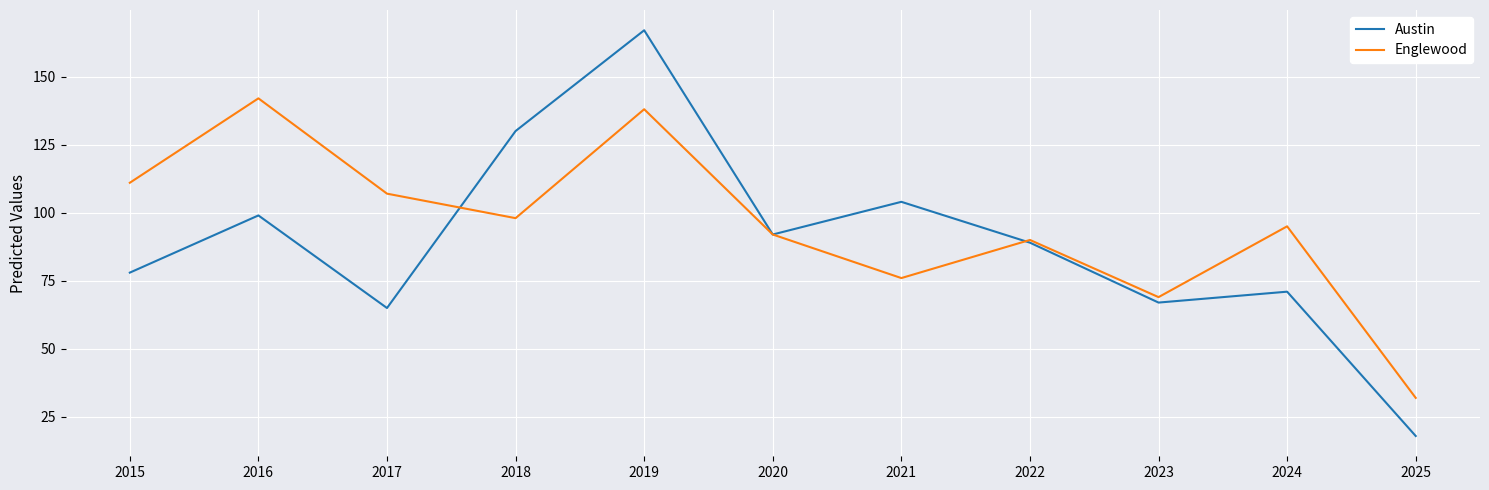

Reading left to right, extract all data points from this chart.

Austin: 2015=78	2016=99	2017=65	2018=130	2019=167	2020=92	2021=104	2022=89	2023=67	2024=71	2025=18
Englewood: 2015=111	2016=142	2017=107	2018=98	2019=138	2020=92	2021=76	2022=90	2023=69	2024=95	2025=32